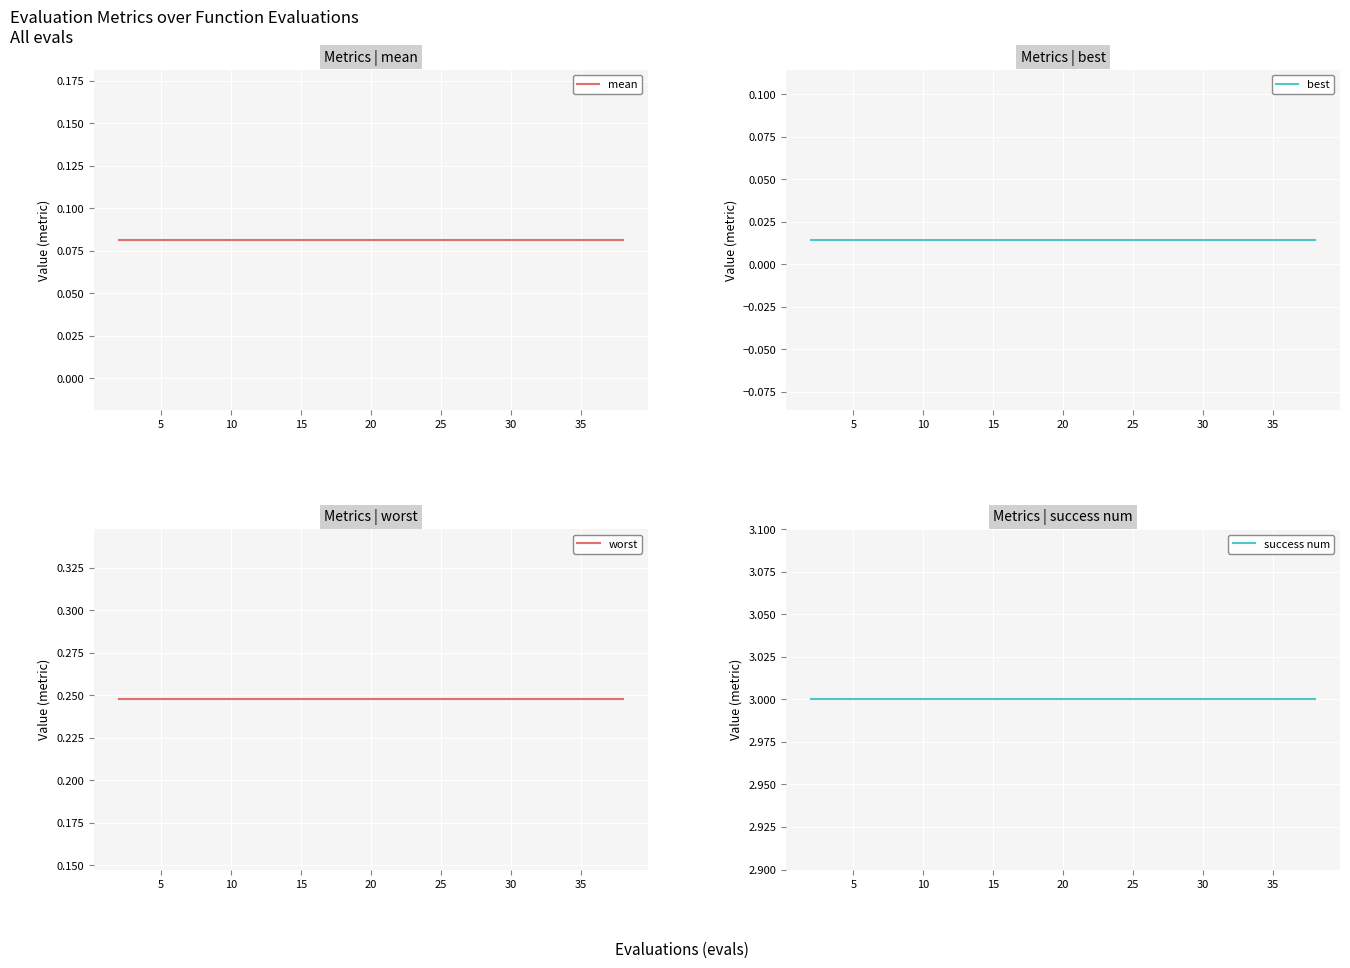

True or false: mean has a value of 0.1 at 15.

True